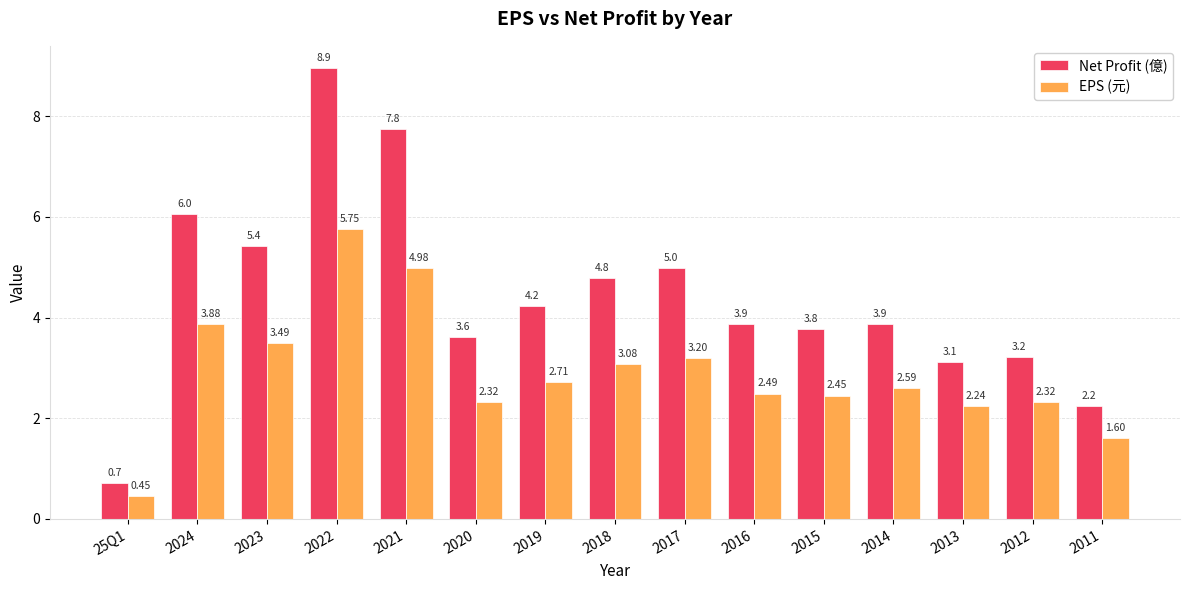

Between 2024 and 2022, which series saw the biggest shift?

Net Profit (億)